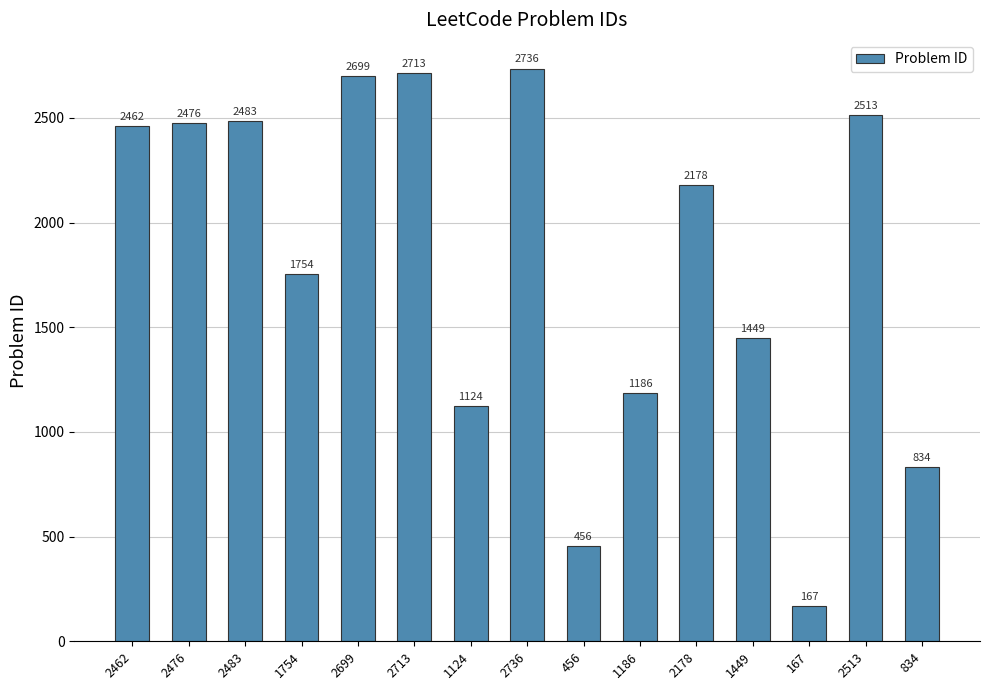

Reading right to left, transcribe all the data shown in this chart.

834=834	2513=2513	167=167	1449=1449	2178=2178	1186=1186	456=456	2736=2736	1124=1124	2713=2713	2699=2699	1754=1754	2483=2483	2476=2476	2462=2462